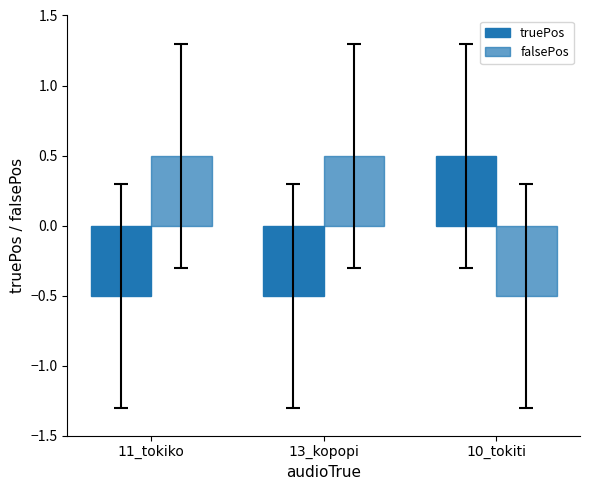

How many values in truePos are below zero?

2